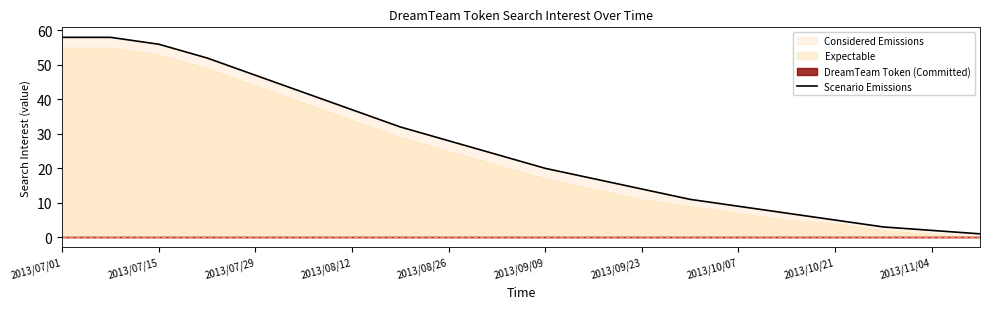

Is it true that Scenario Emissions equals 56 at 2013/07/15?

True